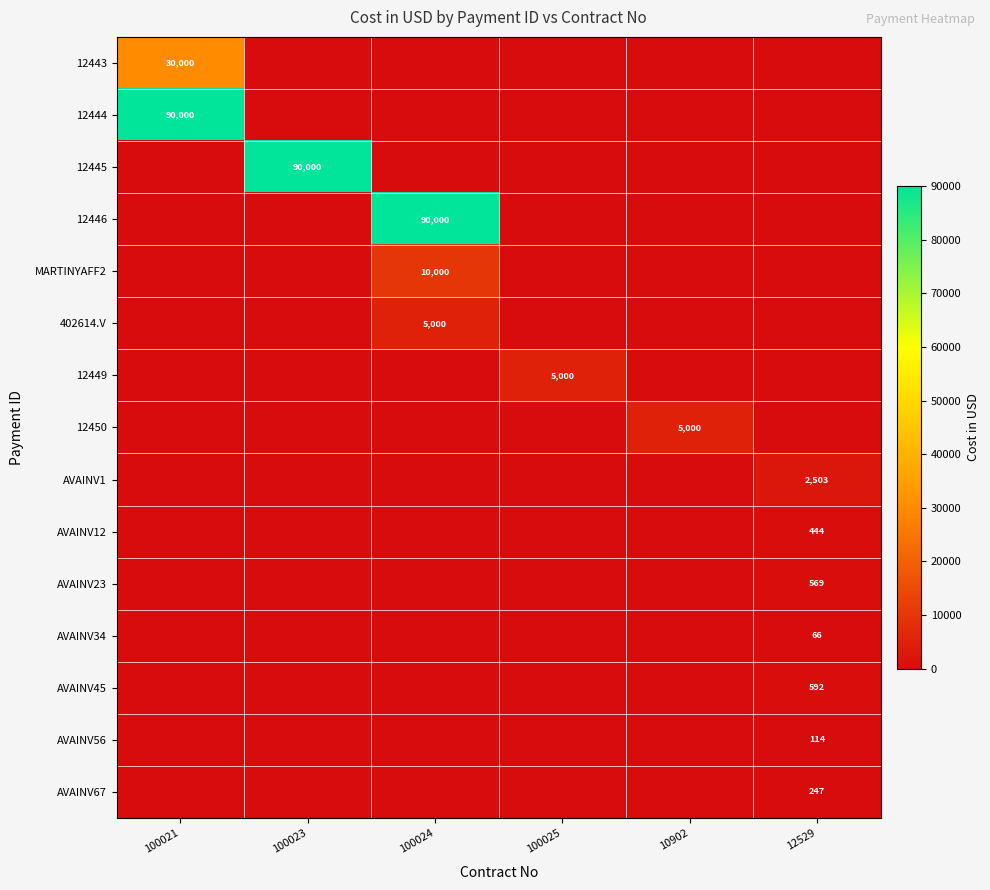

How many categories are shown in the chart?

6